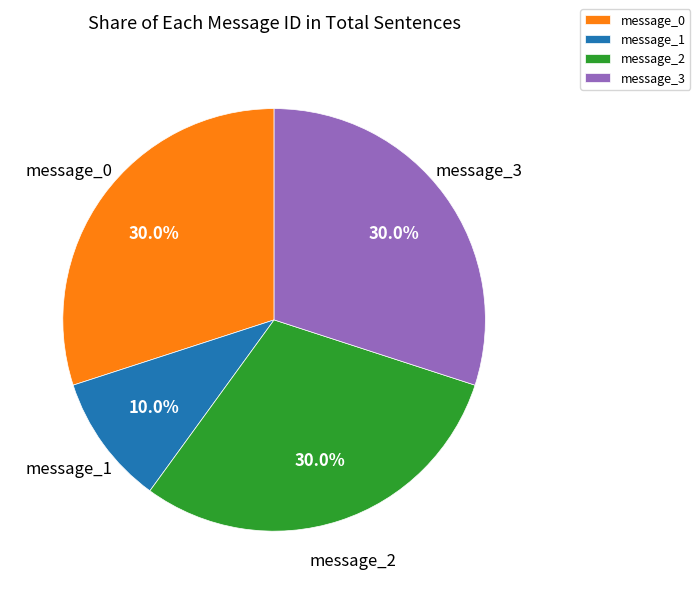

What percentage is the message_0 slice, to the nearest percent?

30%